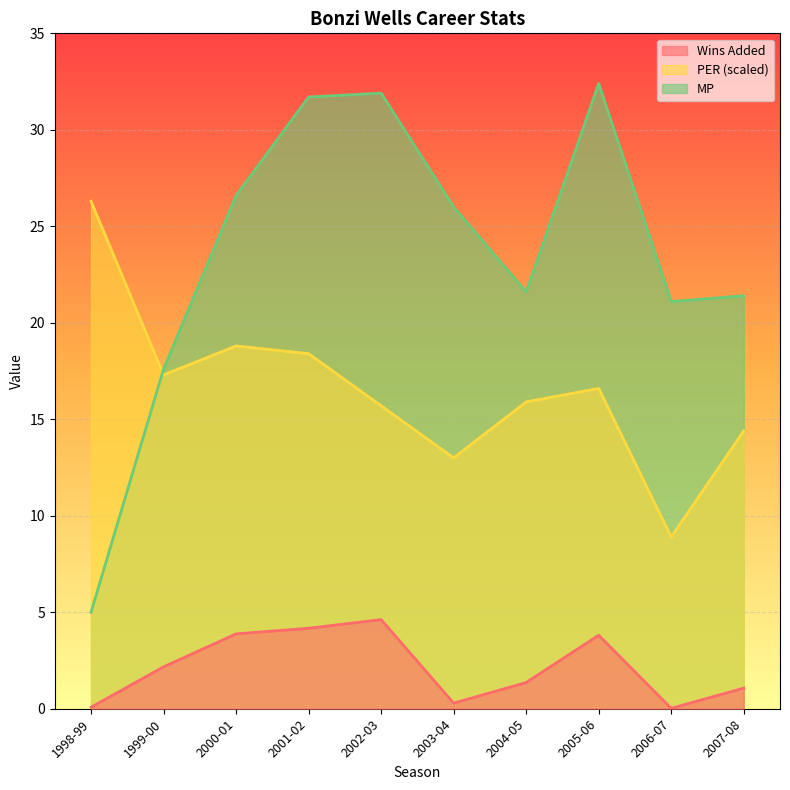

What is the sum of all MP line values?

235.3